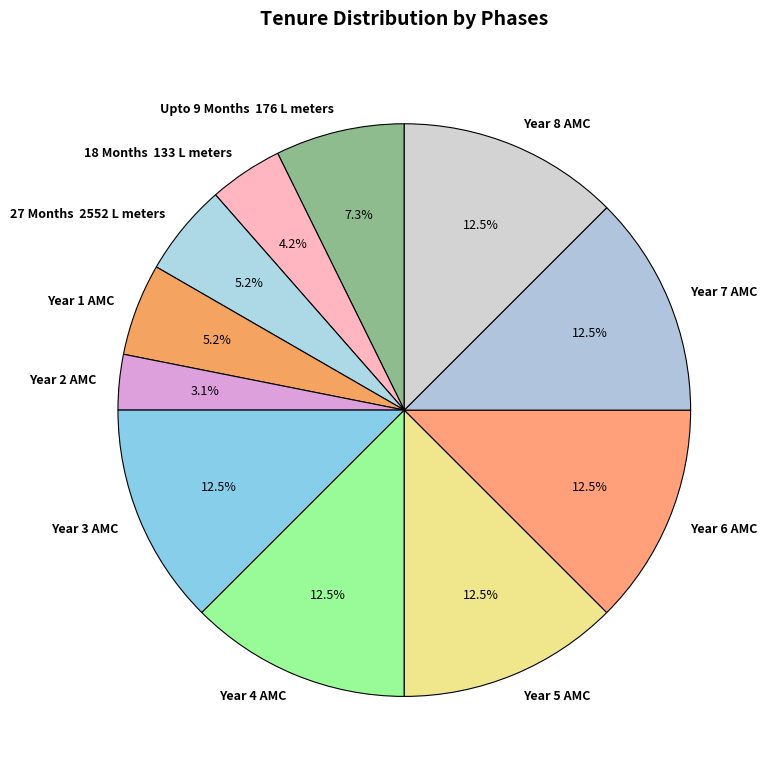

To the nearest percent, what is the difference between the largest and smallest slice percentages?

9%